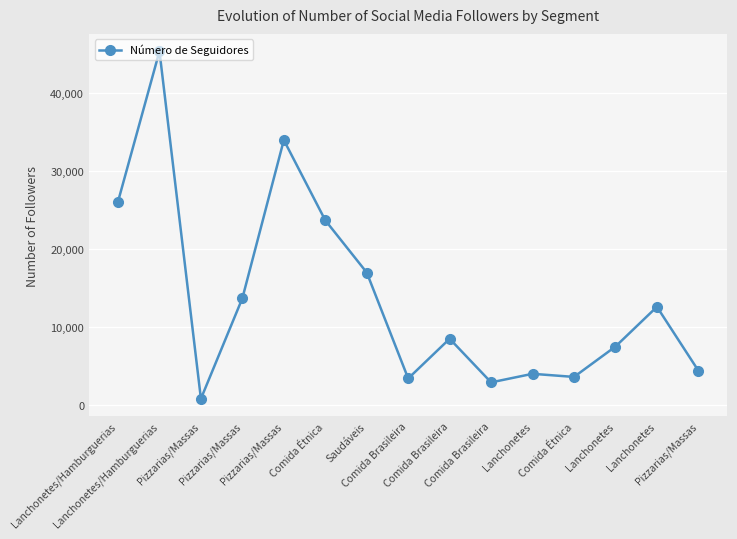

What is the maximum value shown in the chart?

45400